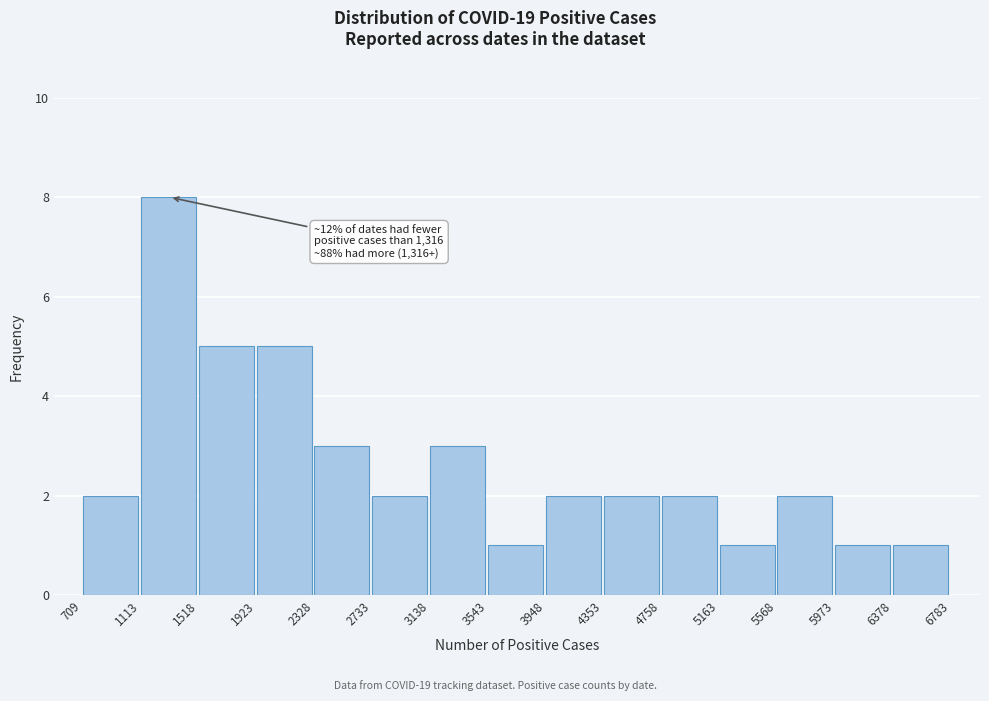

Over which range of the x-axis is the bar tallest?

1113 to 1518